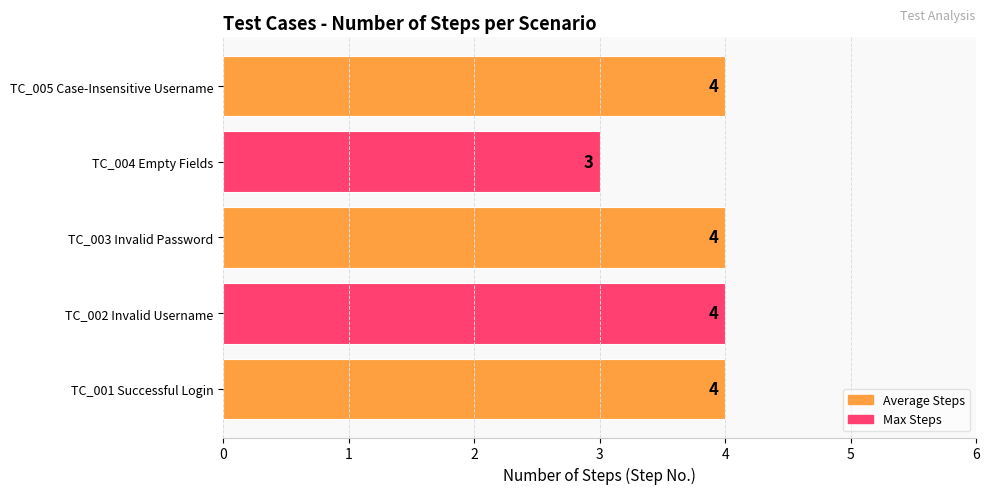

How many values are below 4?

1